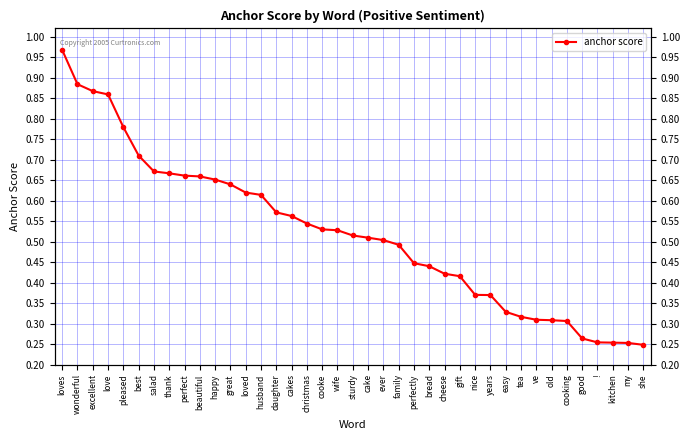

What is the difference between the second highest and second lowest values?

0.6